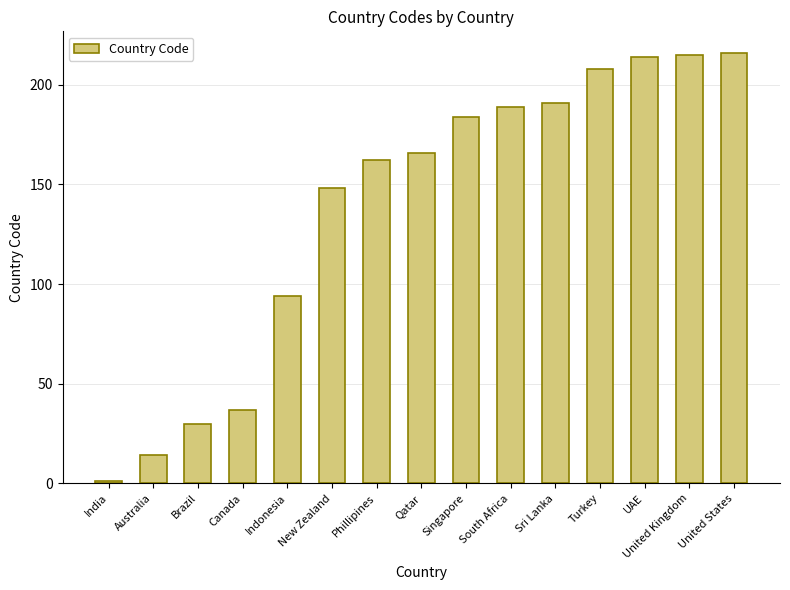

How many data points does each series have?

15